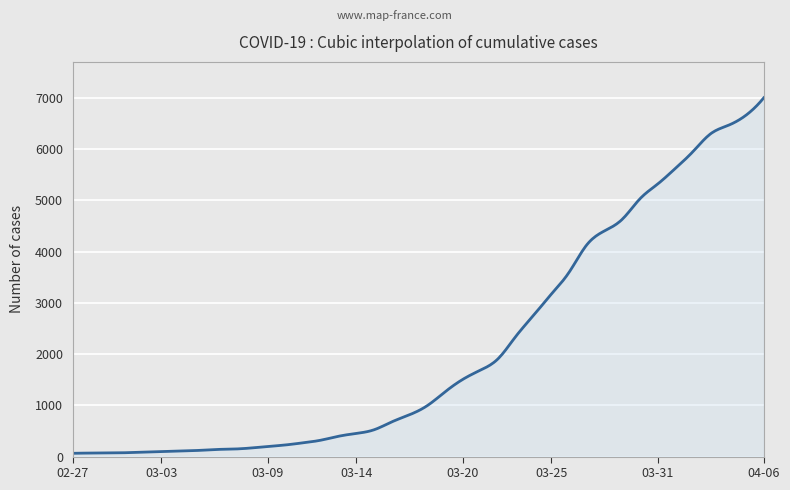

What is the difference between the maximum and minimum values?

6939.0